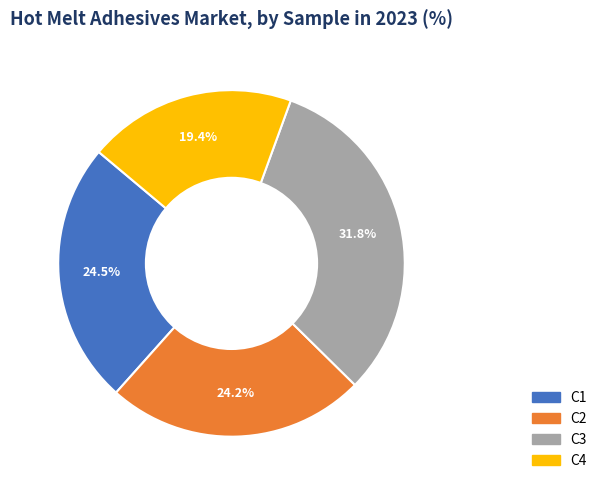

How many slices are in this pie chart?

4